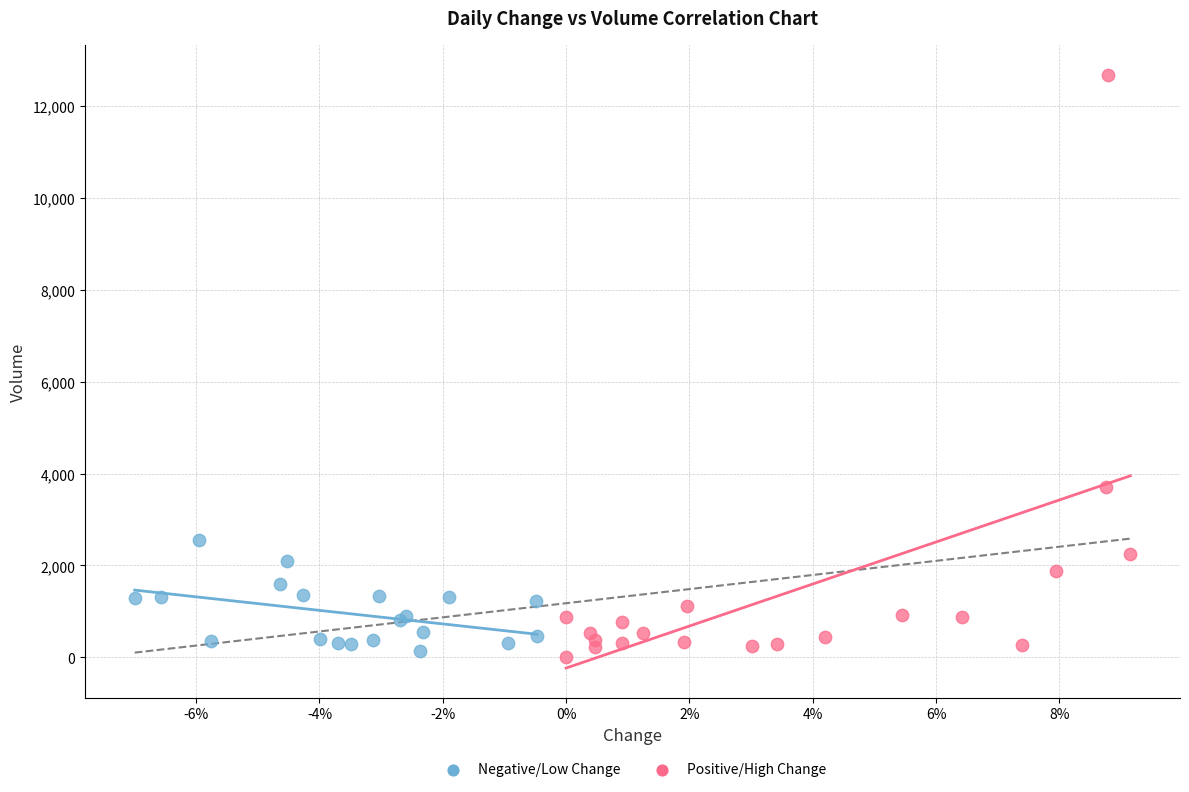

Which series contains the highest Y value?

Positive/High Change